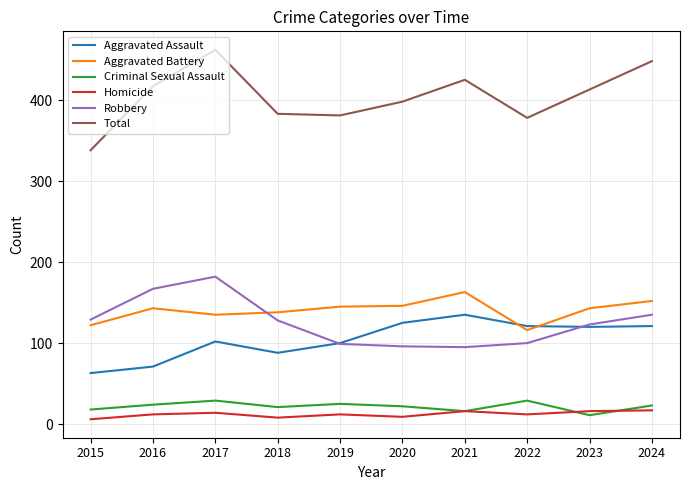

What is the difference between the Aggravated Assault values at 2018 and 2022?

33